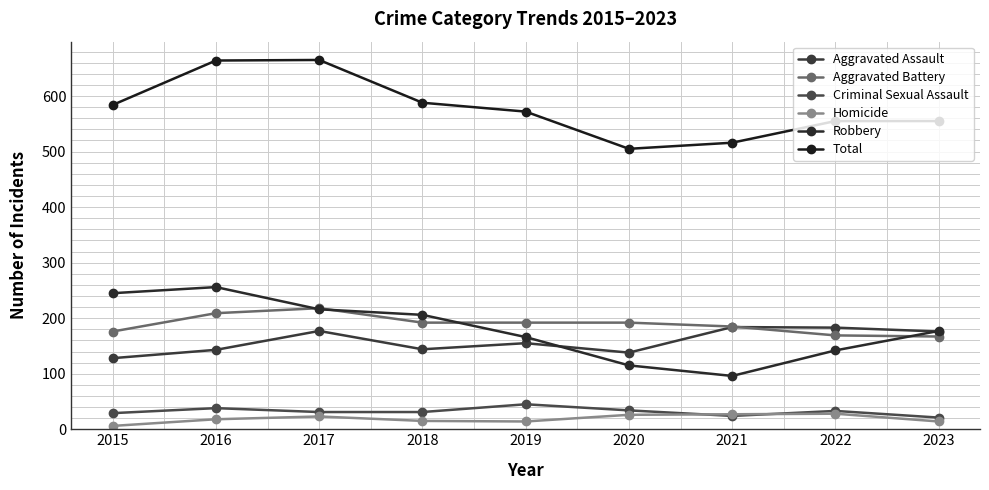

What is the sum of all Total values?

5204